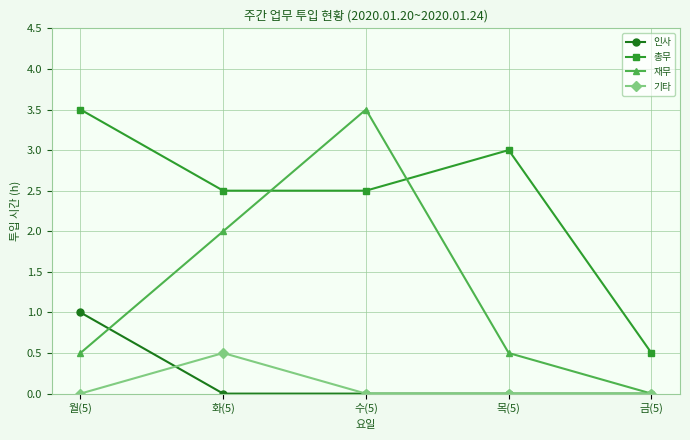

How many 기타 values are between 0 and 1?

5